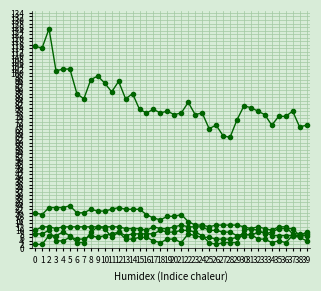

The GE series shows 2 at 1. True or false?

True